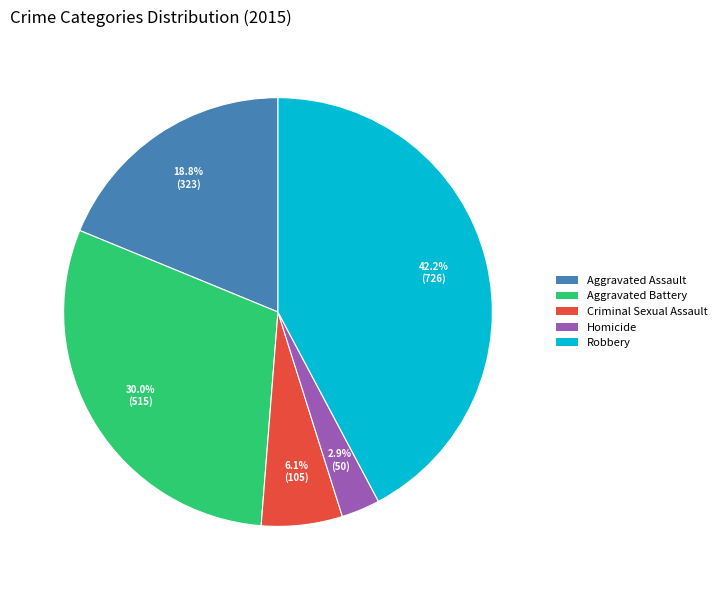

To the nearest percent, what is the average slice percentage?

20%